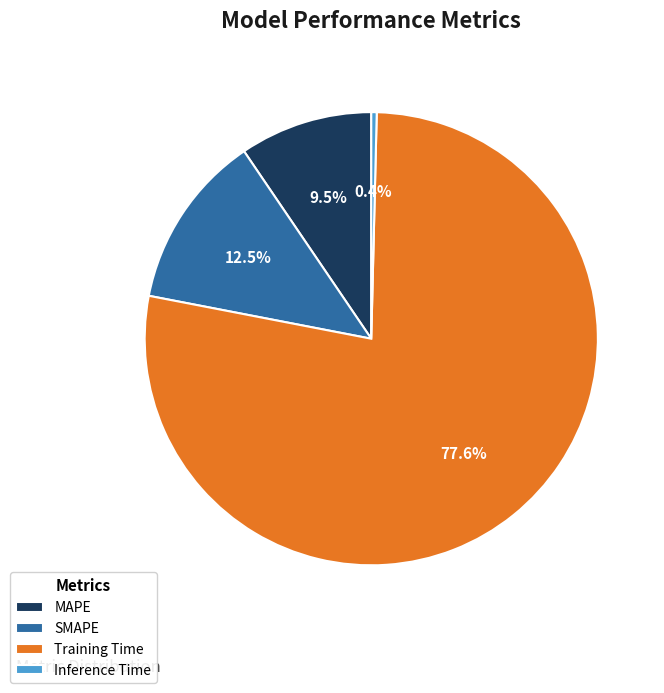

Which has a higher value, SMAPE or Training Time?

Training Time